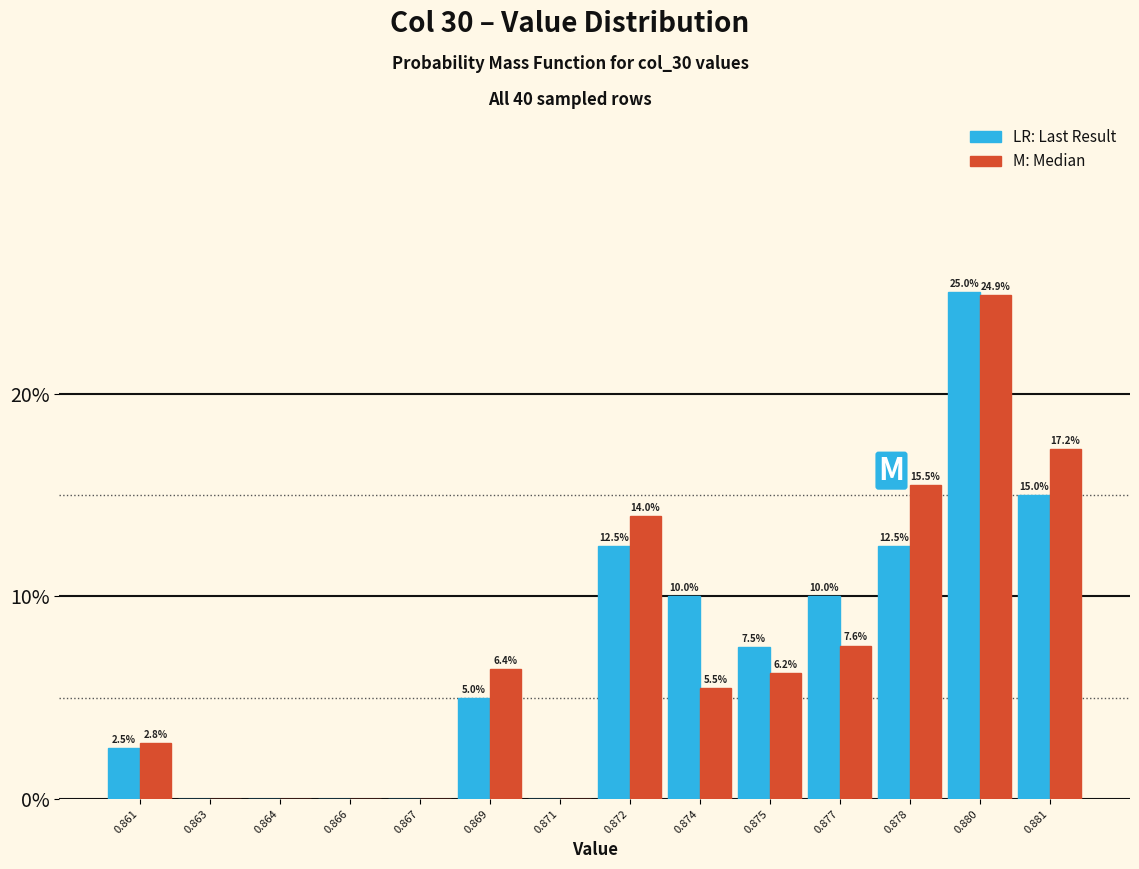

At which category does the chart reach its peak across all series?

0.880